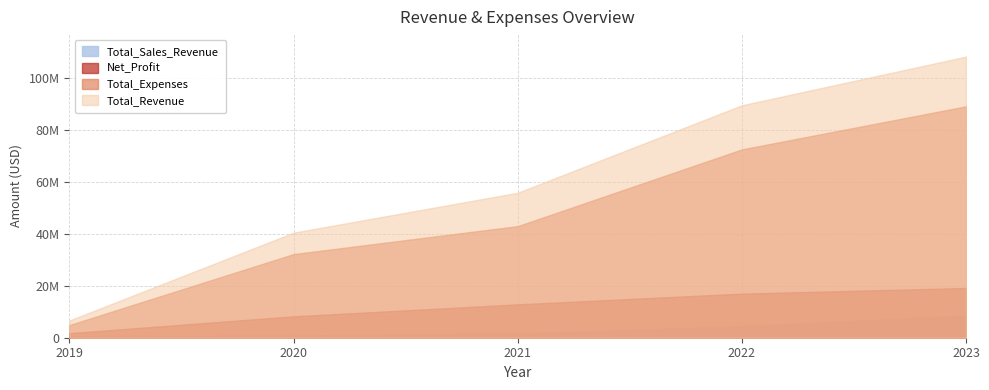

What is the average value of the Total_Revenue series?

60173129